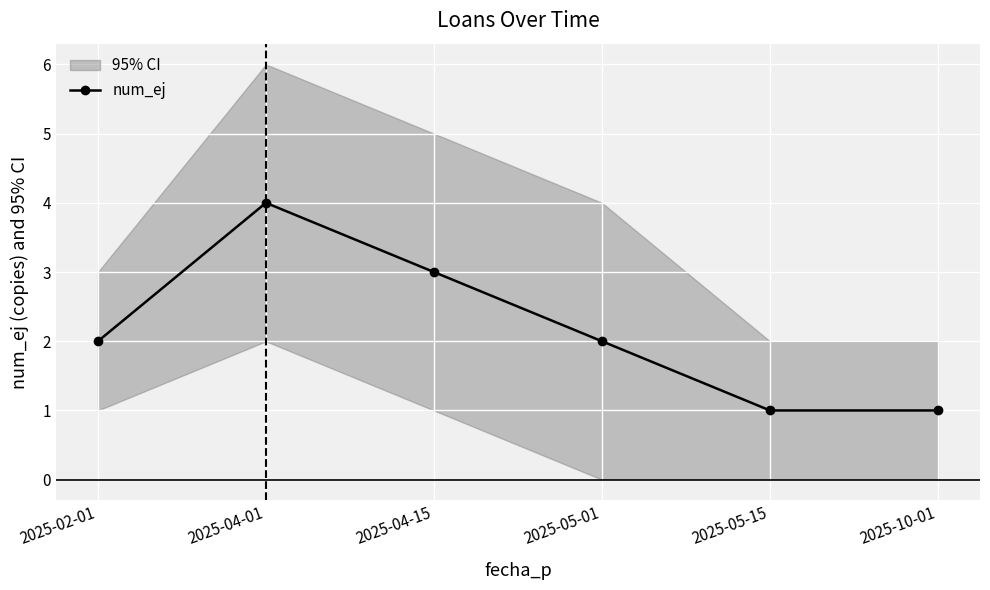

Reading left to right, list all the values displayed in this chart.

2025-02-01=2	2025-04-01=4	2025-04-15=3	2025-05-01=2	2025-05-15=1	2025-10-01=1